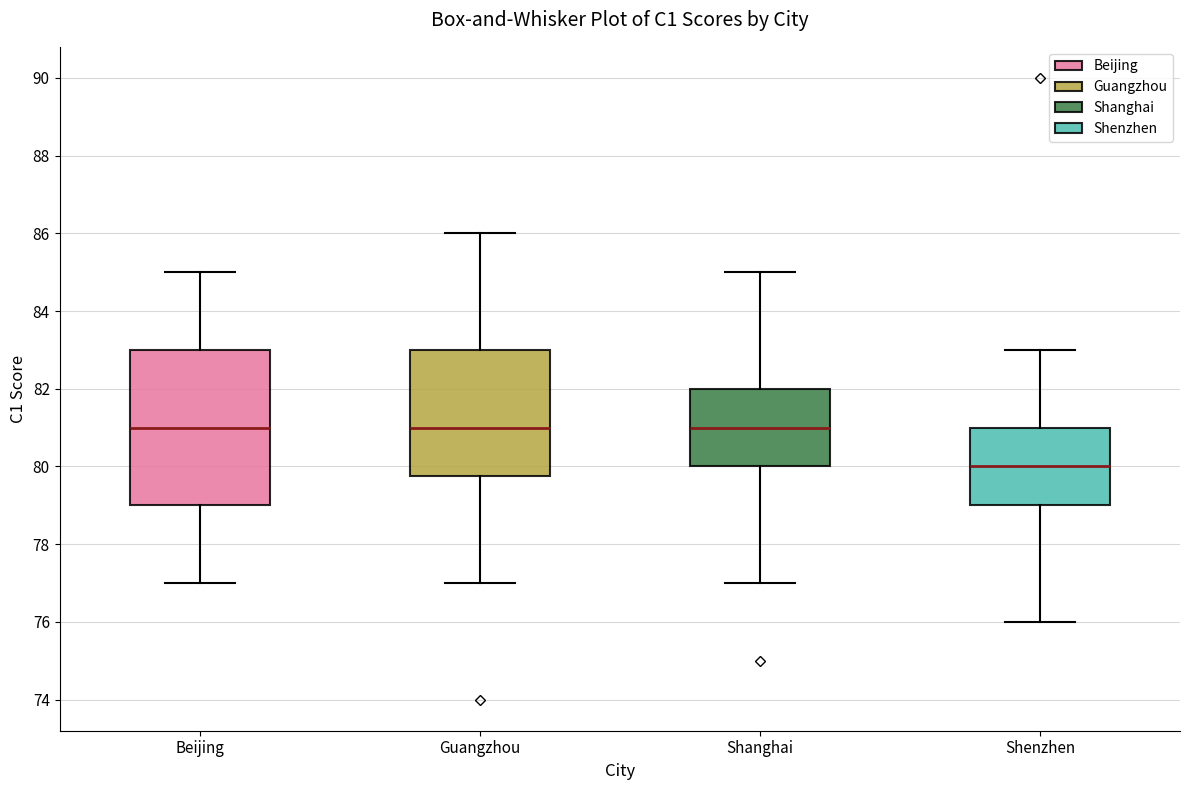

Where does the median line of the box for Shenzhen sit on the y-axis? The values are not printed on the chart, so give them approximately, as read against the axis.

80.0